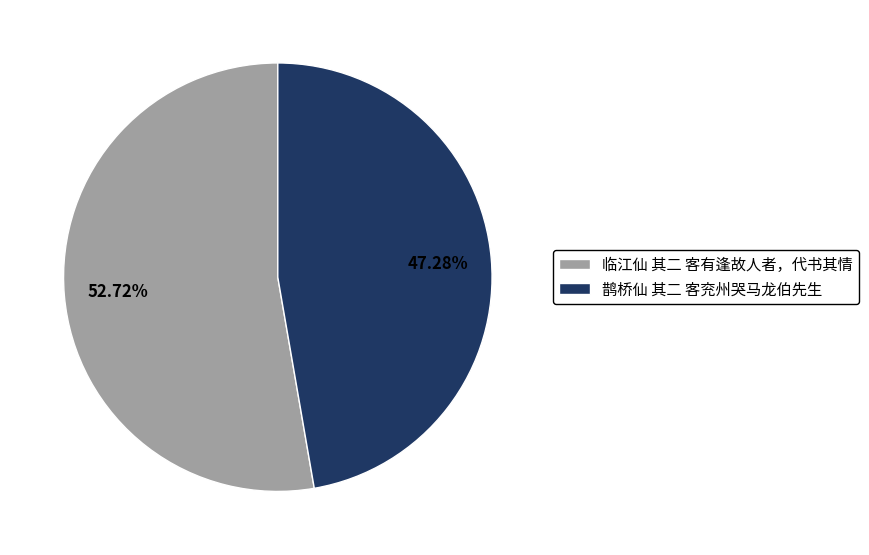

How many segments does this pie chart have?

2